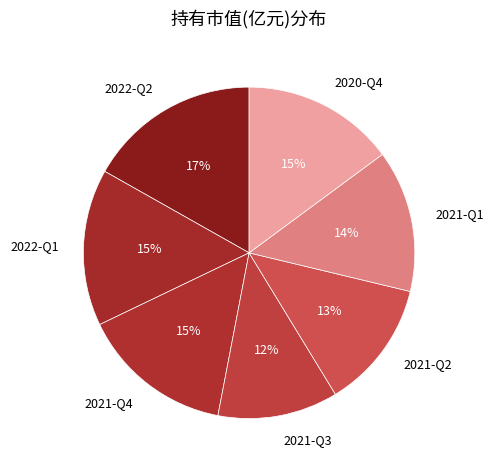

The 2022-Q1 slice represents 30% of the pie. True or false?

False